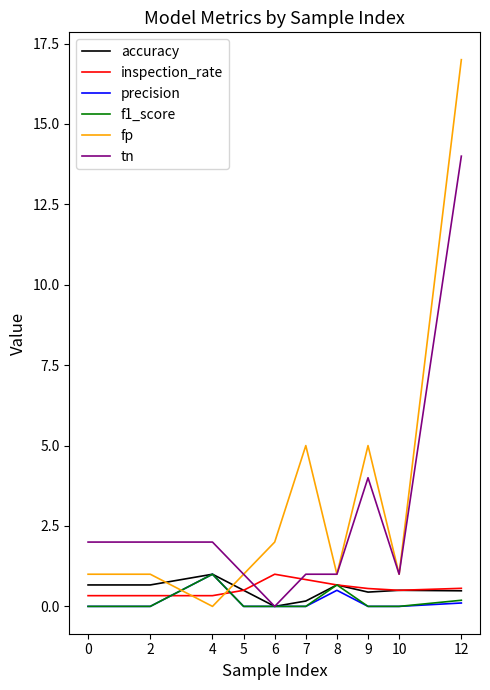

True or false: f1_score has a value of -0.6 at 9.

False